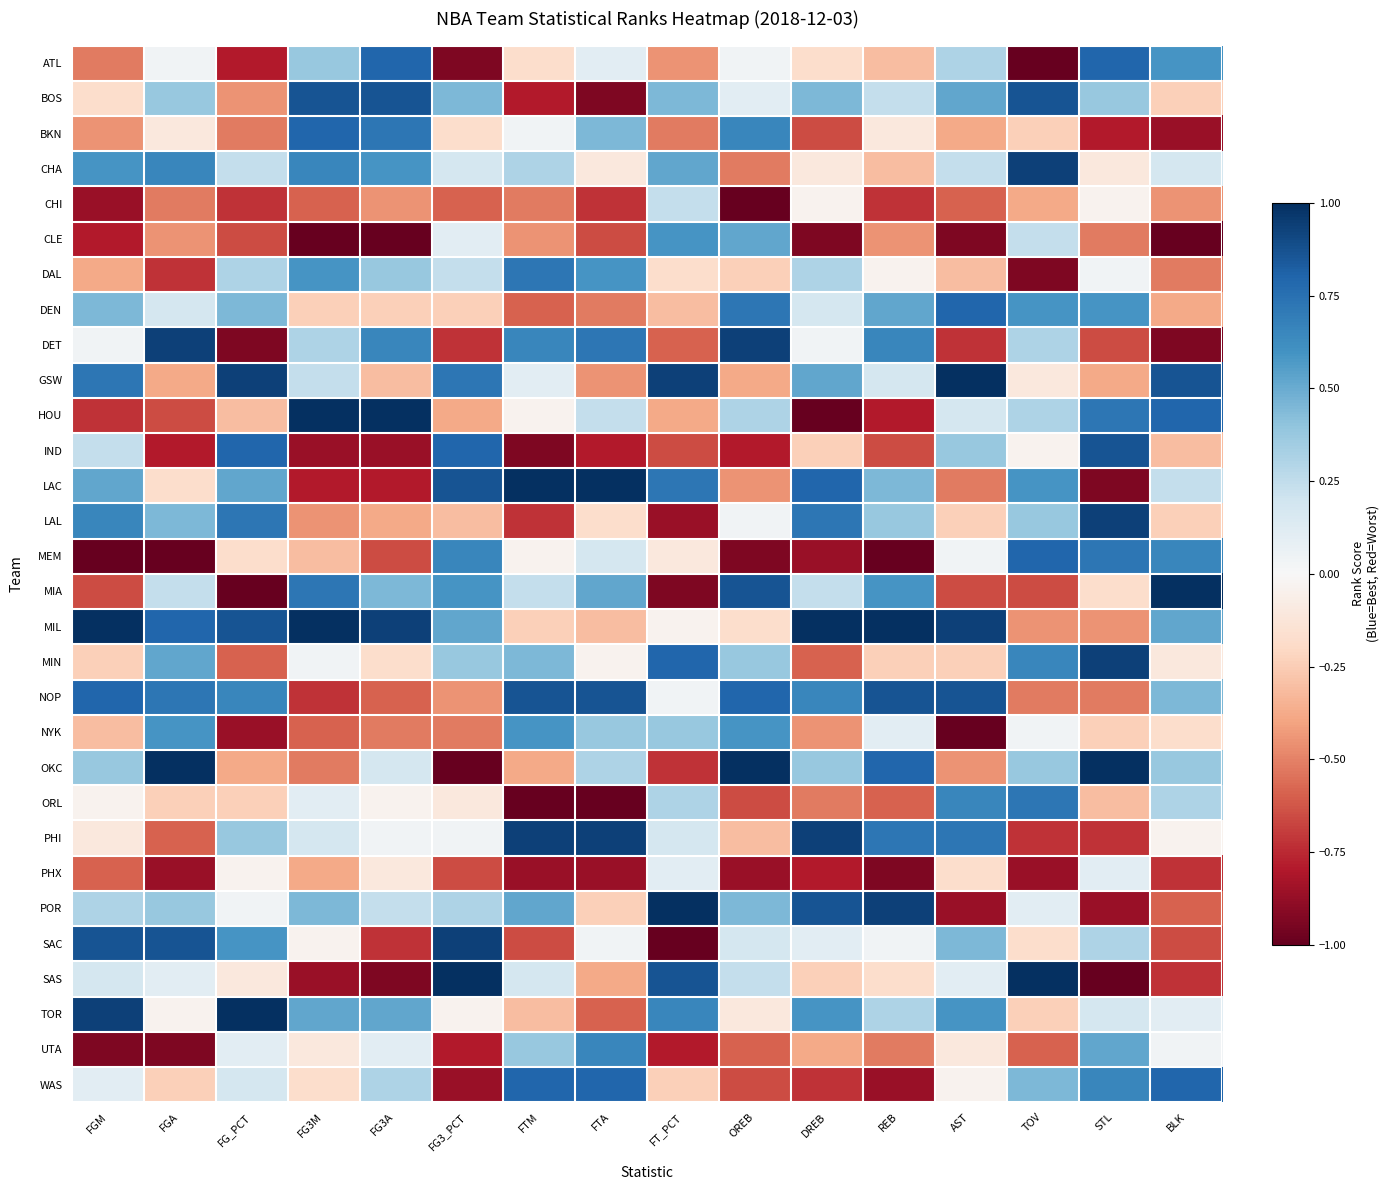

How many series are shown in this chart?

30